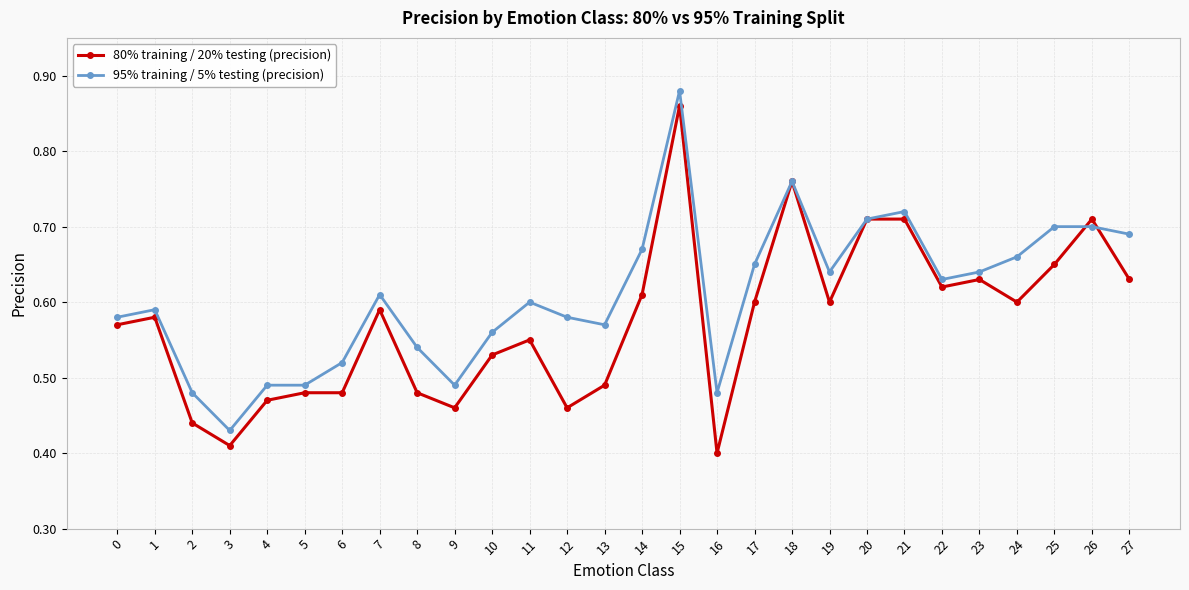

Where is the first local minimum for 95% training / 5% testing (precision)?

3